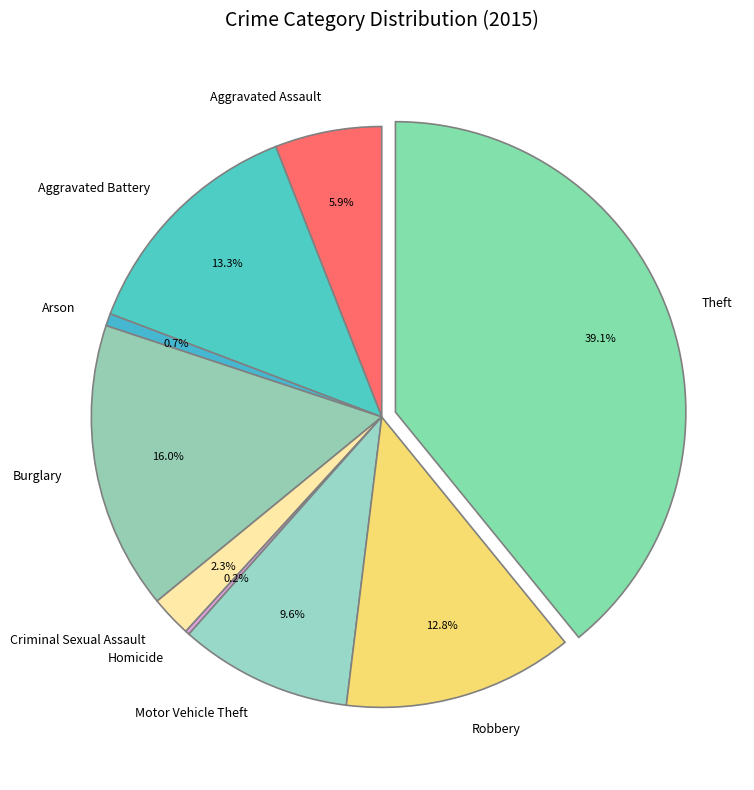

To the nearest percent, what is the difference between the largest and smallest slice percentages?

39%